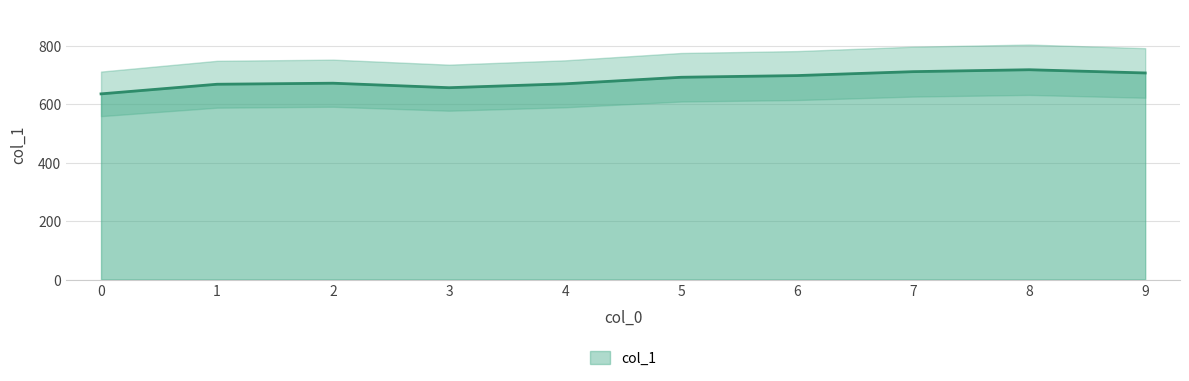

Reading right to left, list all the values displayed in this chart.

9=707.3	8=718.4	7=711.8	6=698.4	5=692.6	4=670.1	3=656.8	2=672.3	1=668.7	0=635.7